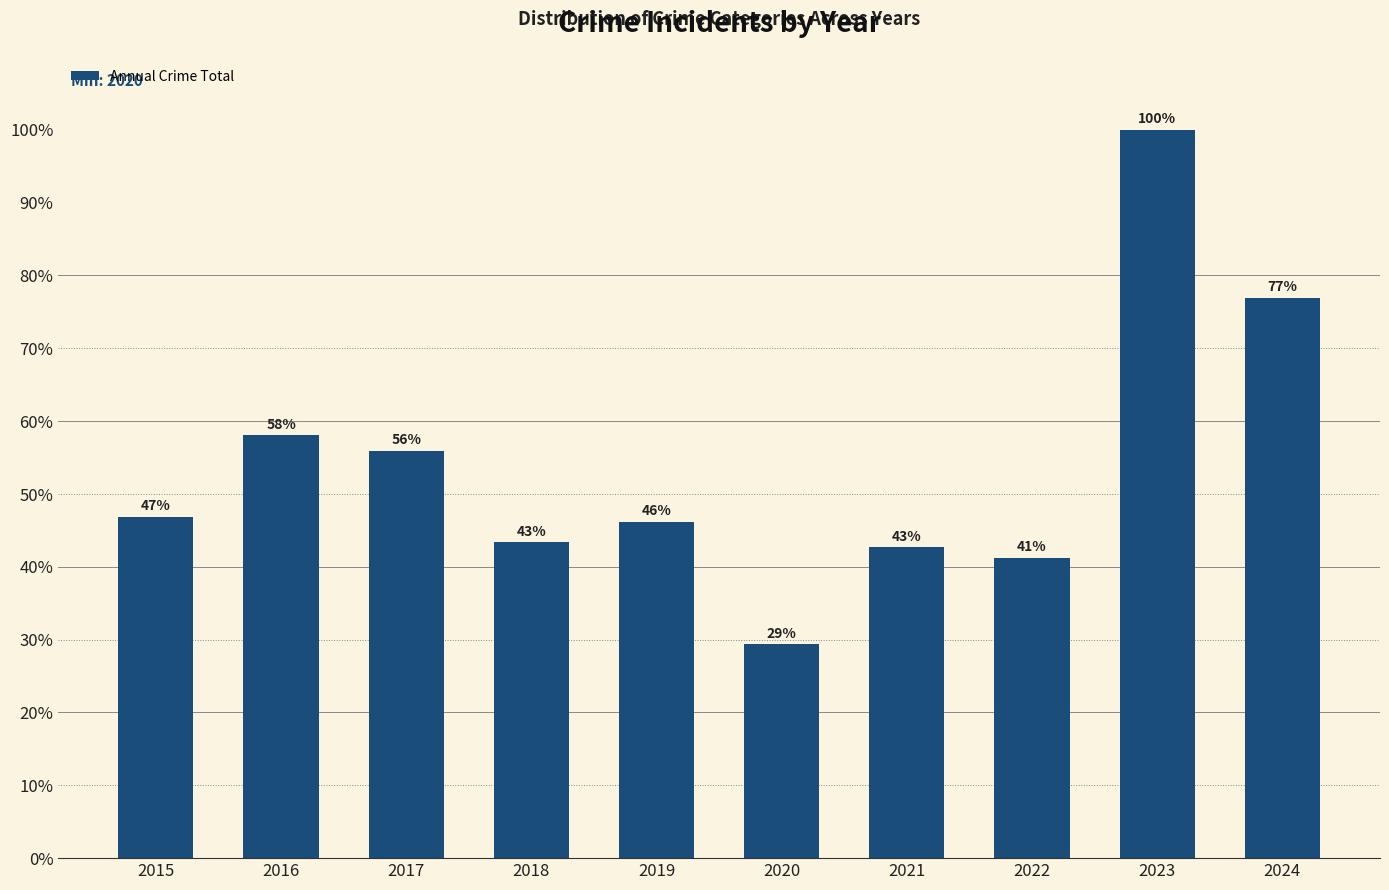

How many bars are there in total?

10